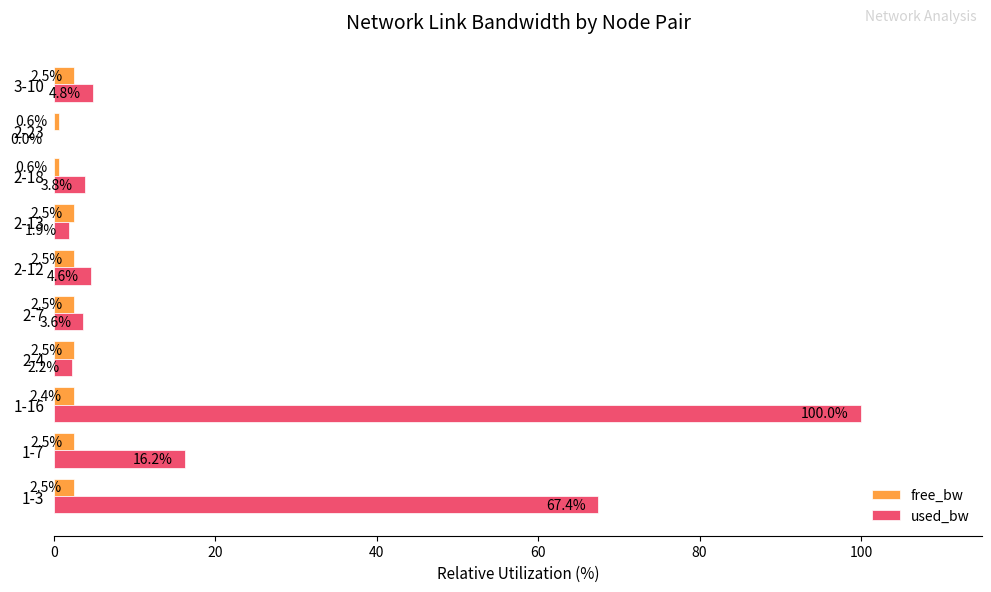

The value of free_bw at 2-23 is 0.6. True or false?

True